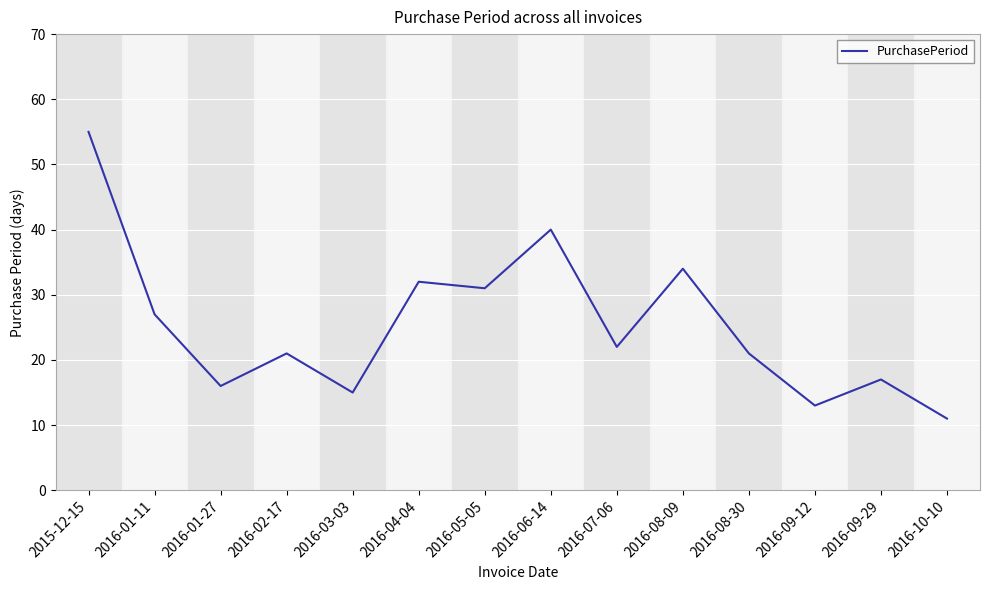

What position from the right is 2016-04-04?

9